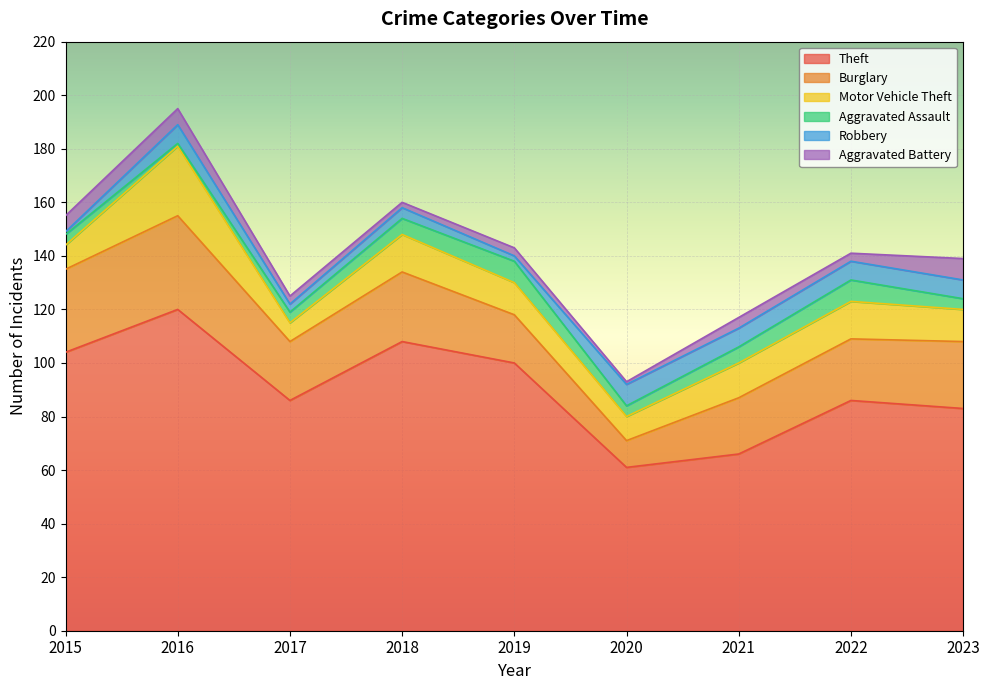

What is the highest value of the Motor Vehicle Theft series?

26